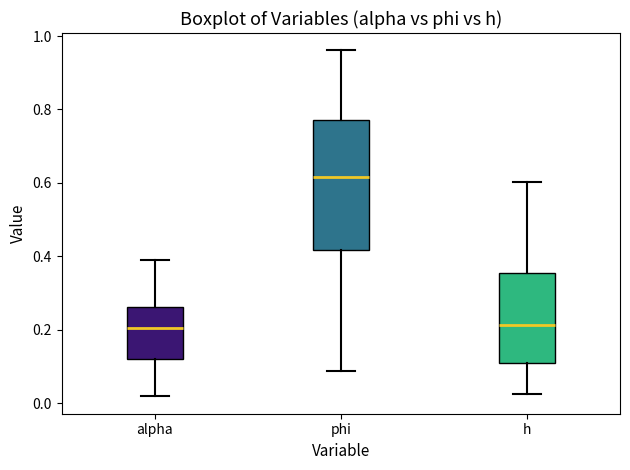

Reading left to right, transcribe this box plot: for each box, give where its median line is, the range the box spans, and where its two whiskers end, as read against the y-axis. The values are not printed on the chart, so give them approximately, as read against the axis.

alpha: median 0.20, box 0.12 to 0.26, whiskers 0.02 to 0.38
phi: median 0.62, box 0.42 to 0.78, whiskers 0.08 to 0.96
h: median 0.22, box 0.12 to 0.36, whiskers 0.02 to 0.60